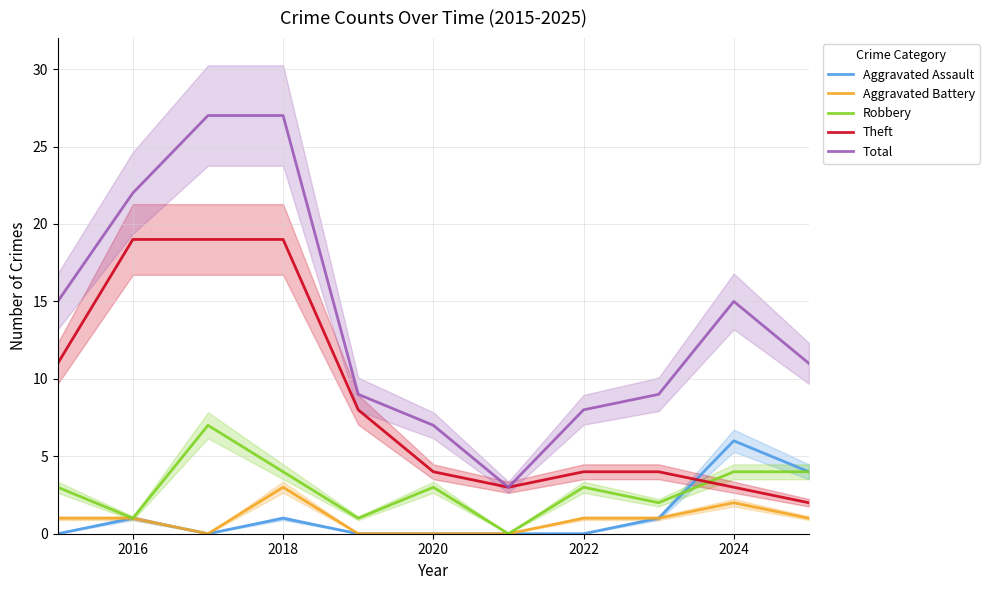

Is it true that Aggravated Battery equals 1 at 2016?

True